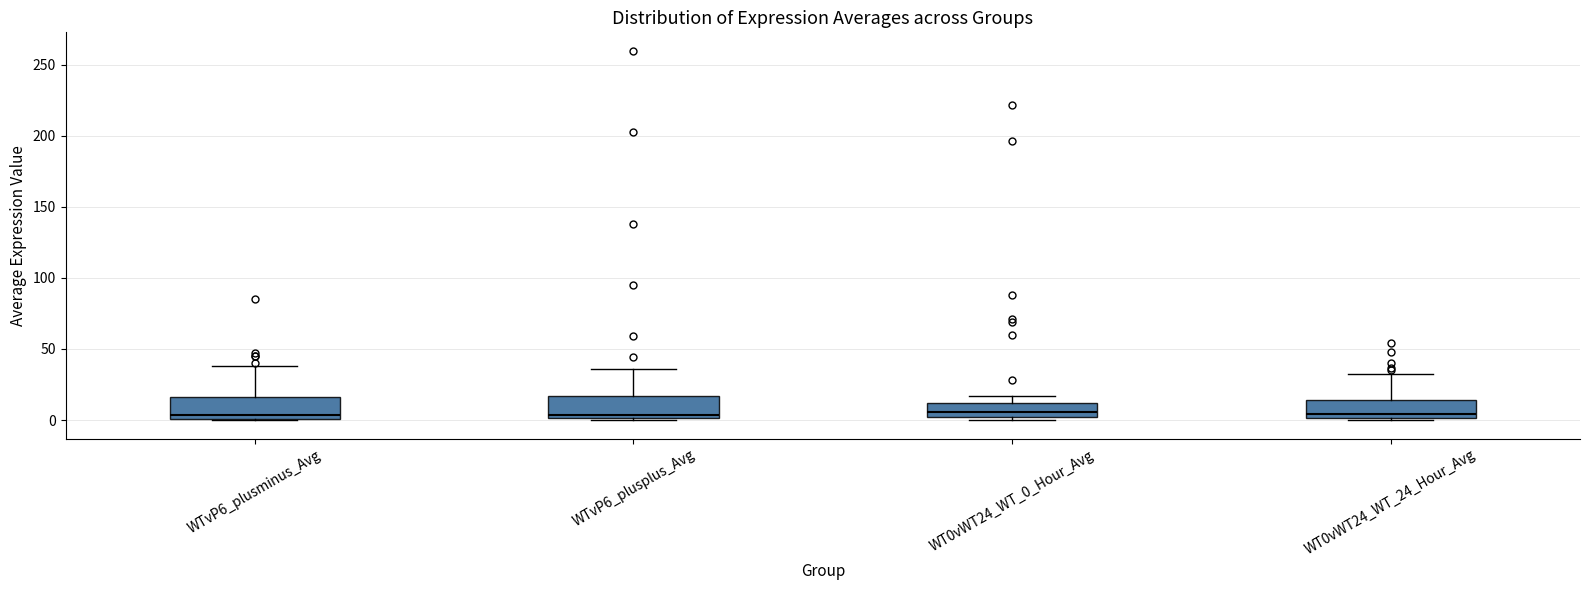

Reading left to right, transcribe this box plot: for each box, give where its median line is, the range the box spans, and where its two whiskers end, as read against the y-axis. The values are not printed on the chart, so give them approximately, as read against the axis.

WTvP6_plusminus_Avg: median 5, box 0 to 15, whiskers 0 to 40
WTvP6_plusplus_Avg: median 5, box 0 to 15, whiskers 0 to 35
WT0vWT24_WT_0_Hour_Avg: median 5, box 0 to 10, whiskers 0 (just below the box's lower edge) to 15
WT0vWT24_WT_24_Hour_Avg: median 5, box 0 to 15, whiskers 0 (just below the box's lower edge) to 30